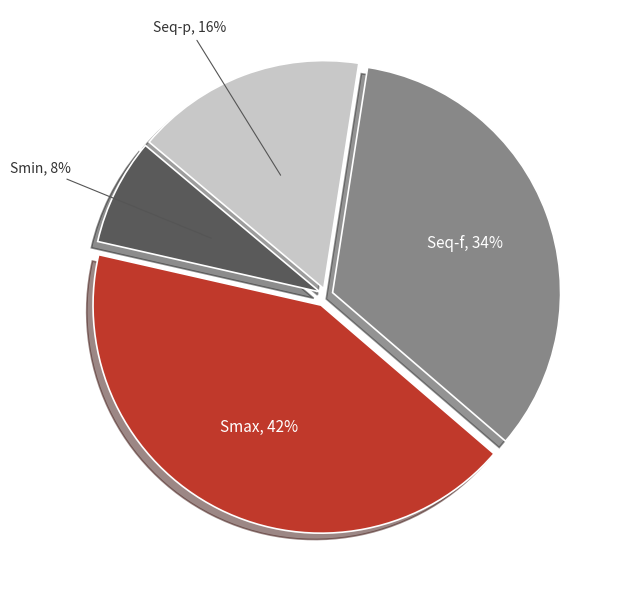

To the nearest percent, what is the combined percentage of Smin and Seq-p?

24%